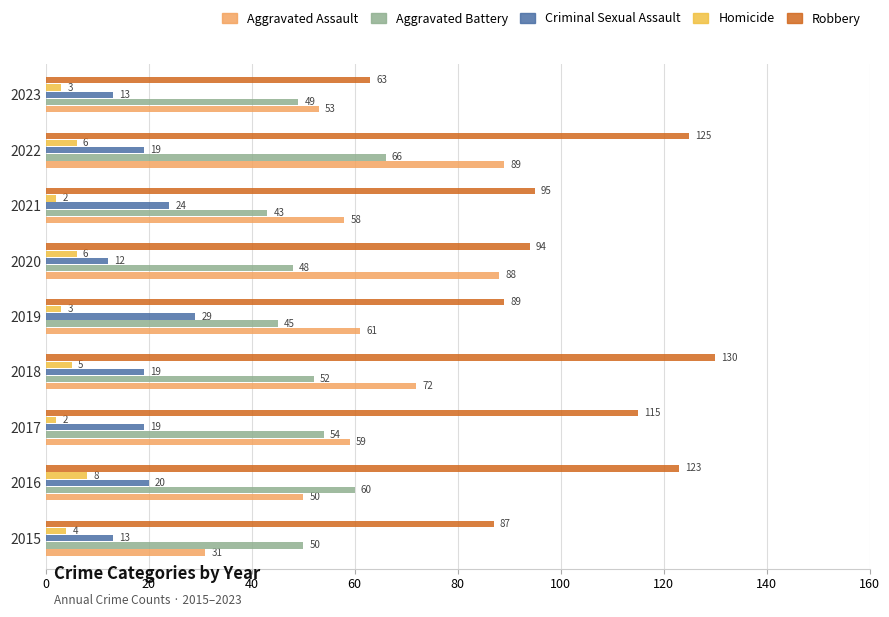

Which series has the widest spread of values?

Robbery